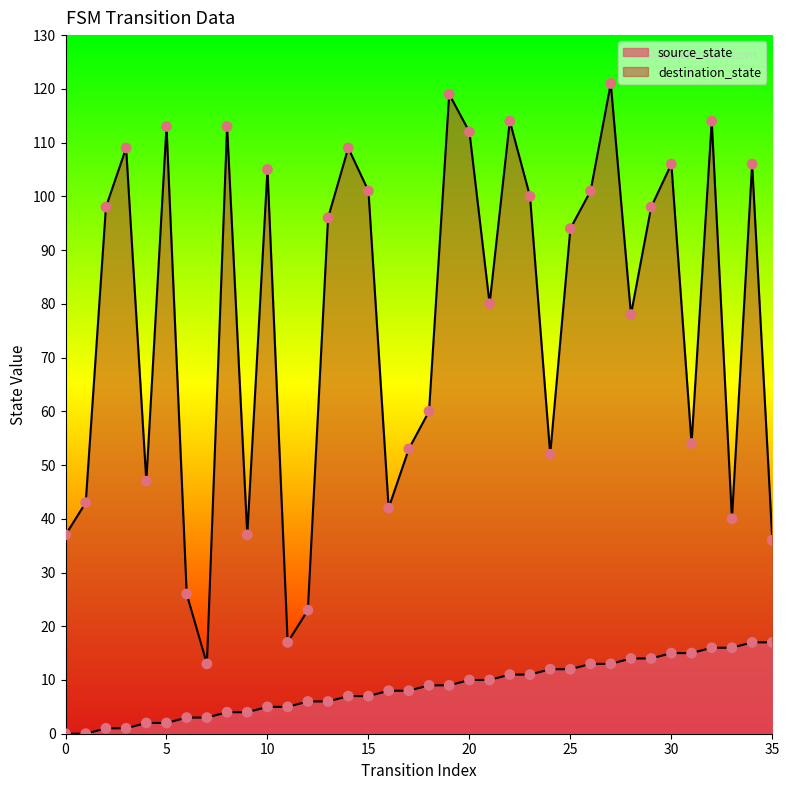

What are all the series names shown in the legend?

source_state, destination_state